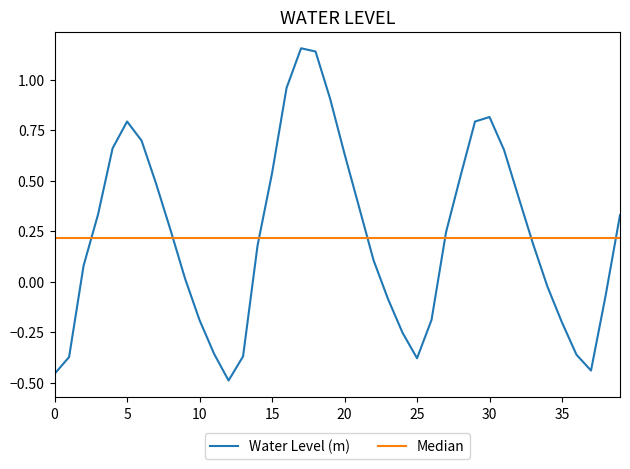

Which series has the widest spread of values?

Water Level (m)